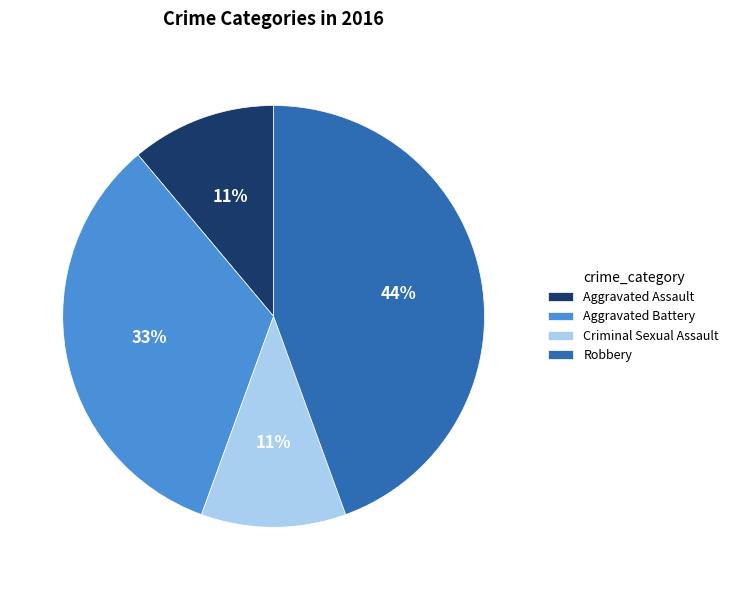

Count the number of slices in the pie.

4